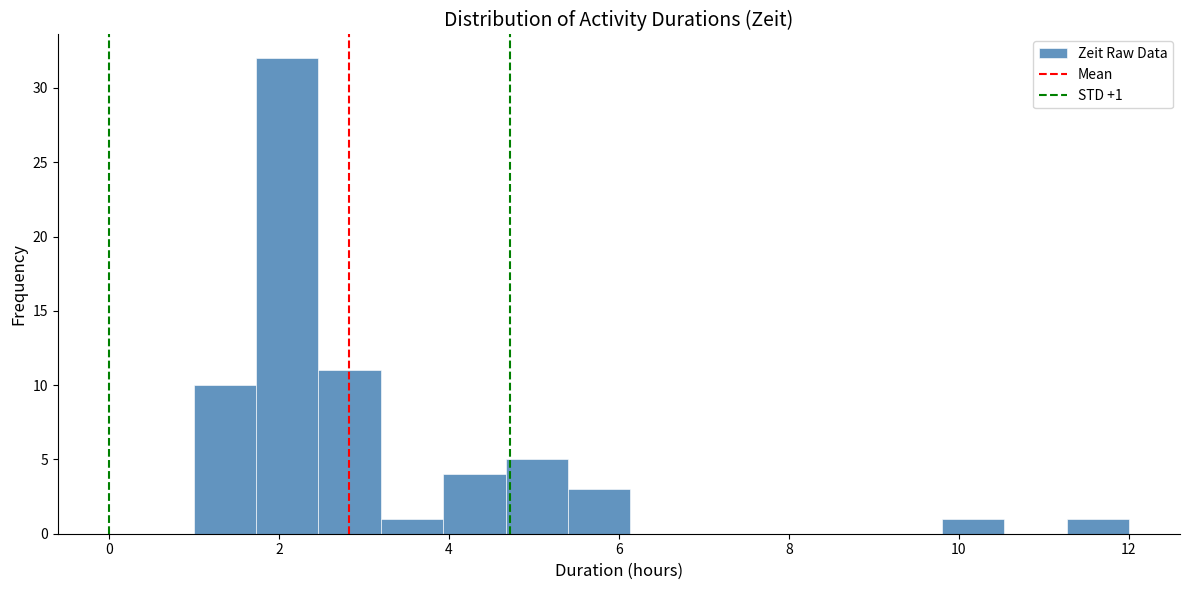

Read against the x-axis, roughly where is the centre of the tallest bar?

2.2